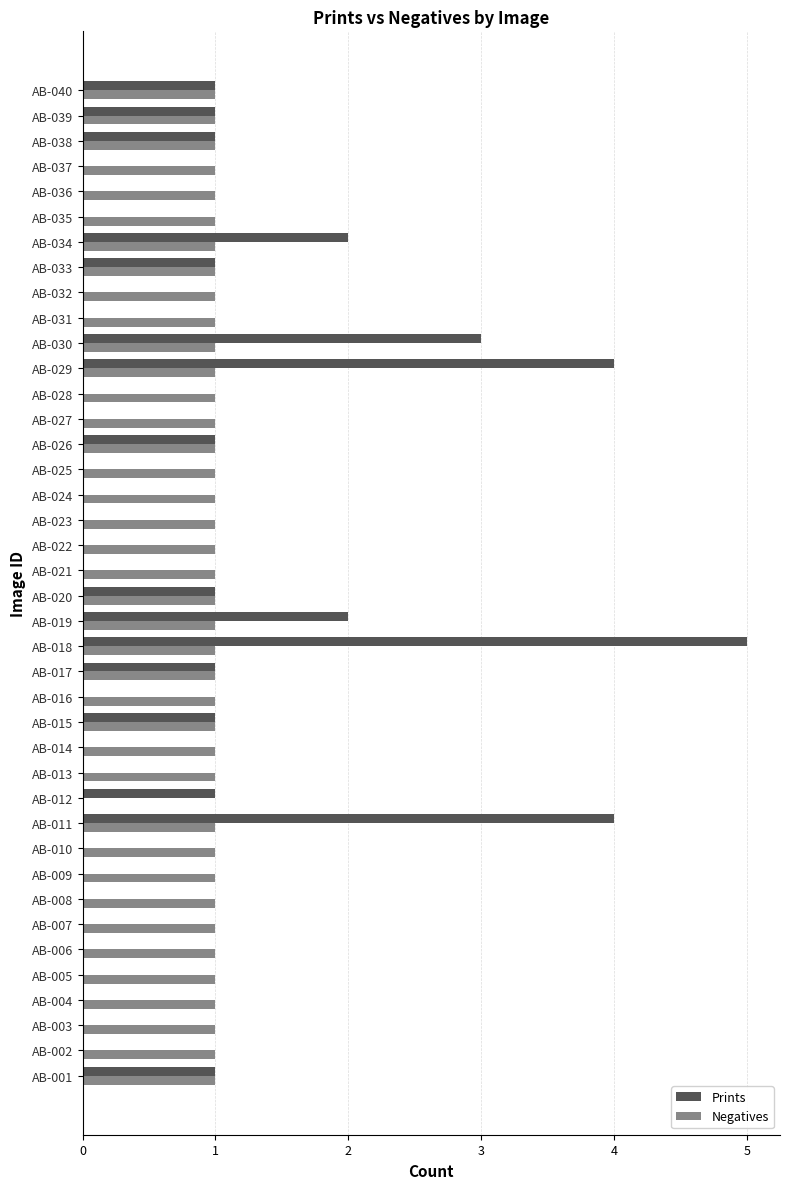

Between AB-024 and AB-040, which series saw the biggest shift?

Prints